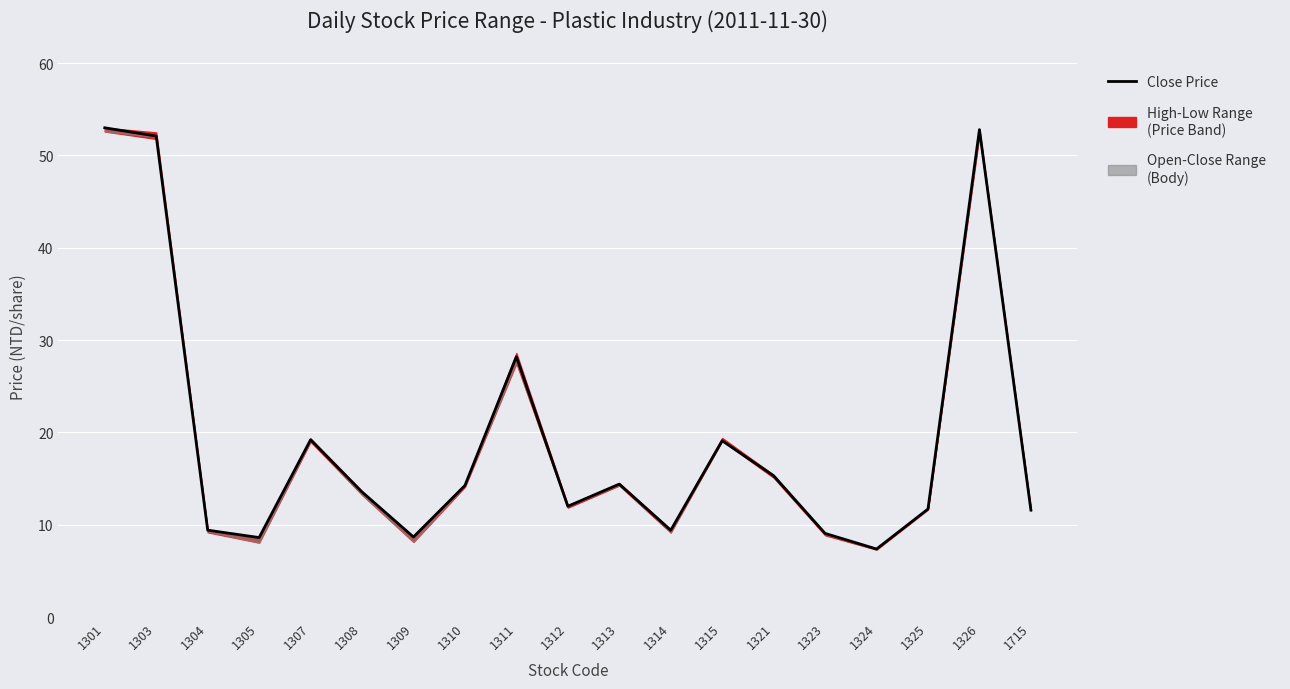

What is the change in value from 1303 to 1310?

-37.9